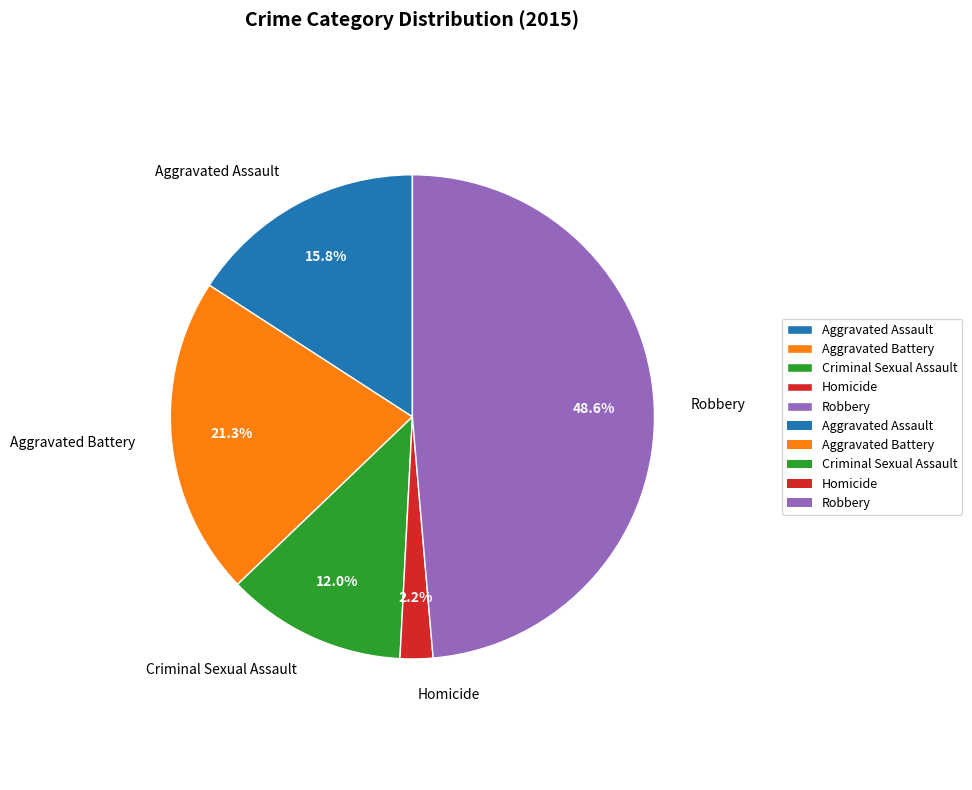

Is Aggravated Assault the majority of the pie?

No